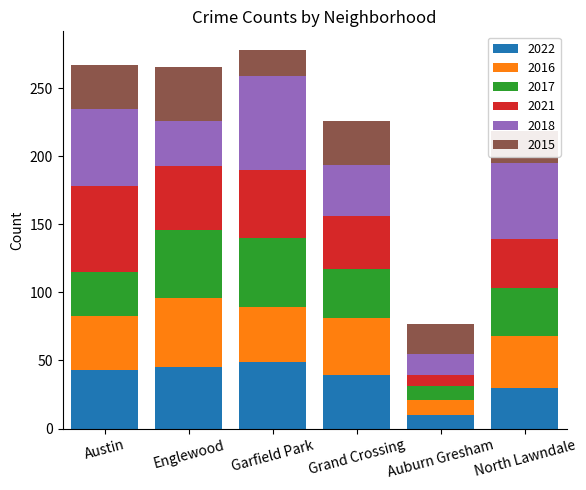

How many bars are there in total?

6